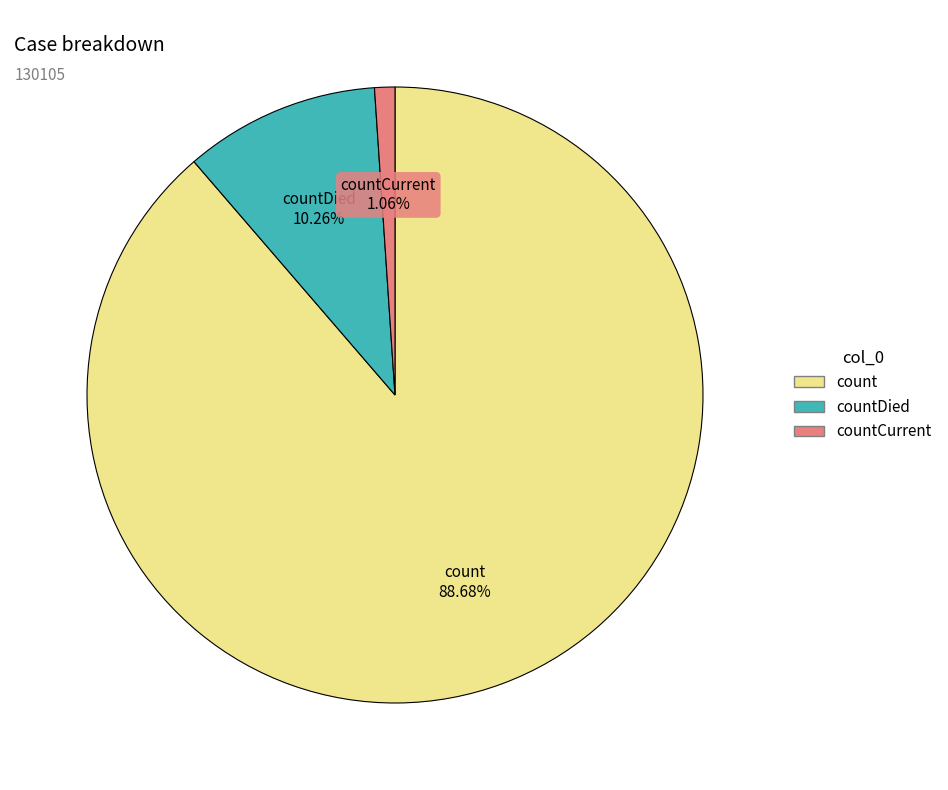

Does any single category account for the majority?

Yes